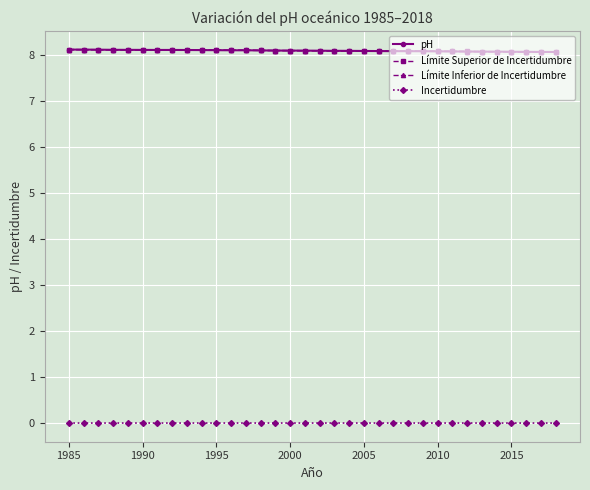

What is the greatest value displayed?

8.1